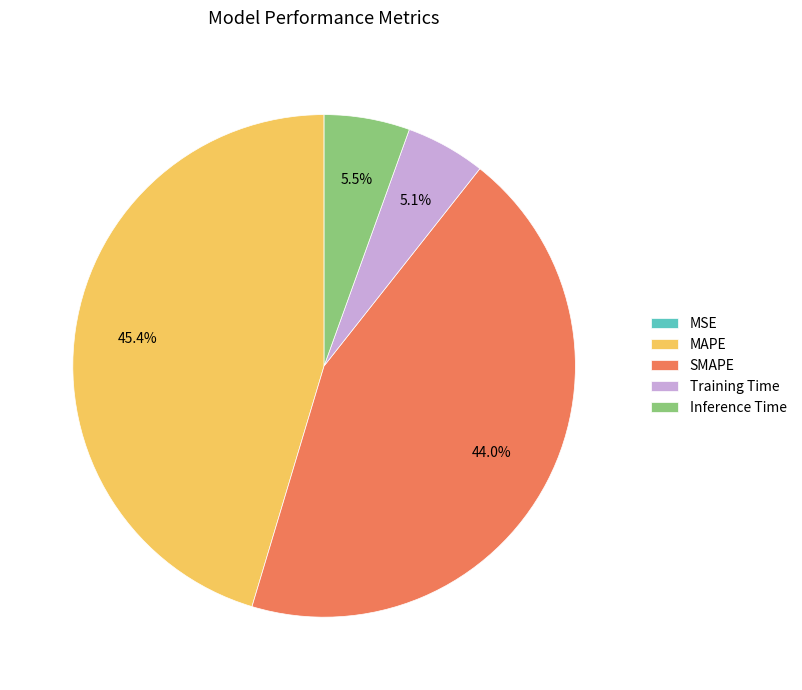

What percentage is the SMAPE slice, to the nearest percent?

44%